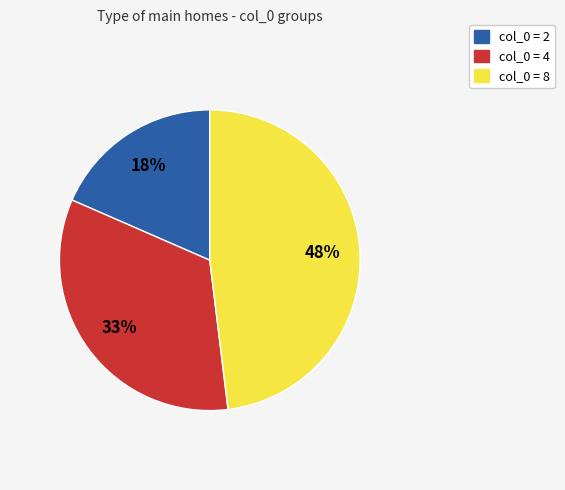

To the nearest percent, what is the average slice percentage?

33%